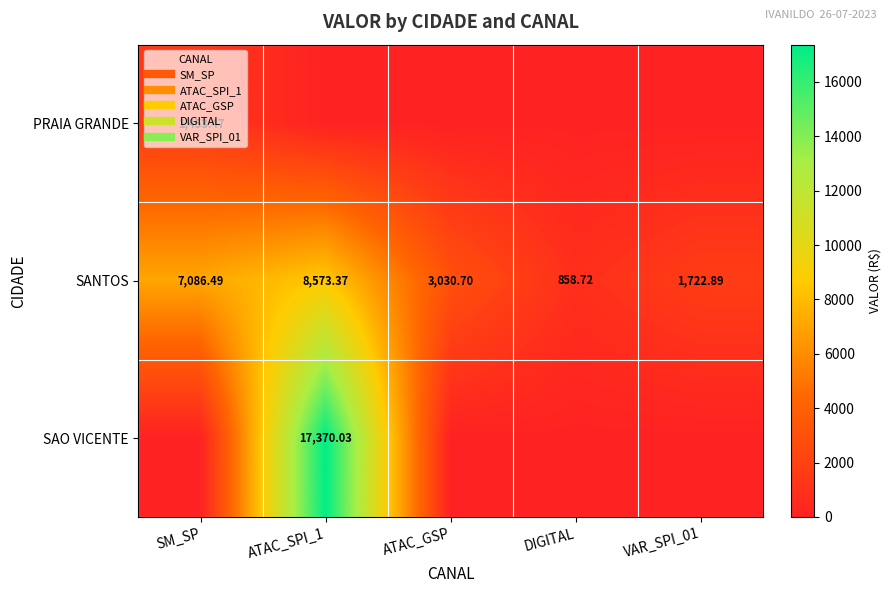

Which series has the largest total across all categories?

SANTOS